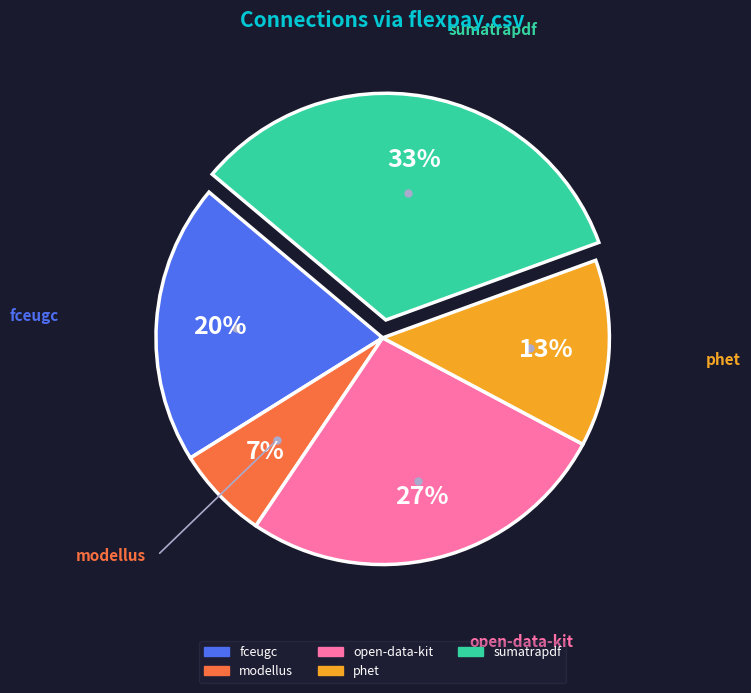

How many slices are in this pie chart?

5